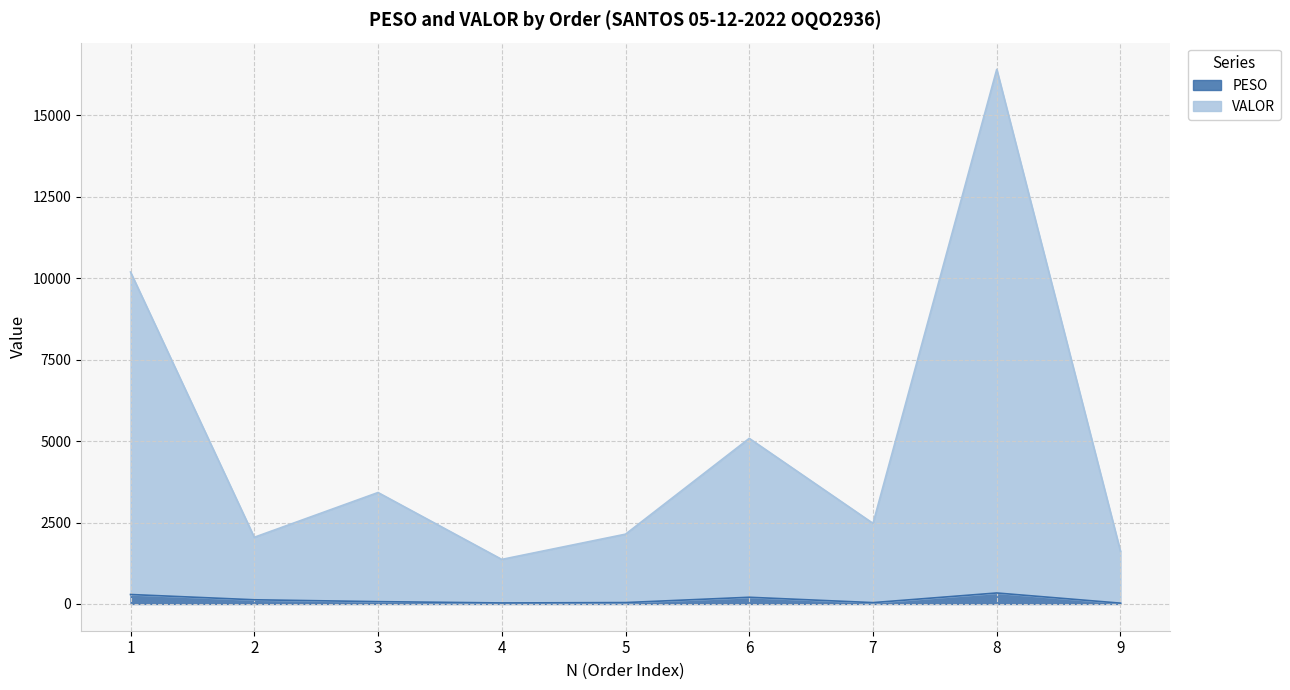

What is the value of the VALOR point at the 4th from the left?

1368.1